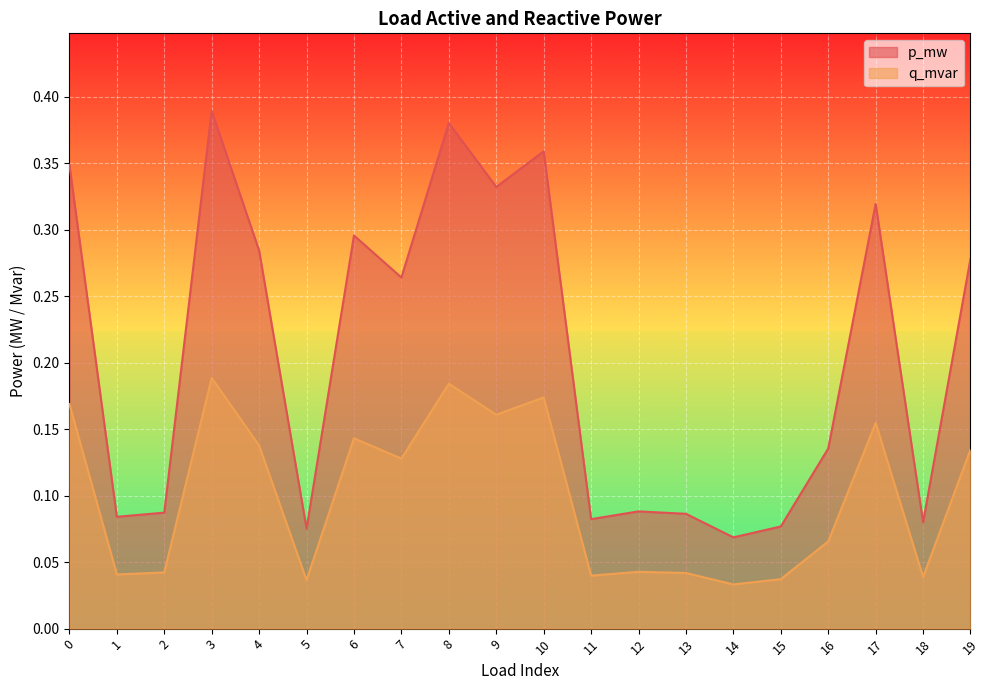

What is the sum of the p_mw values at 11 and 6?

0.4